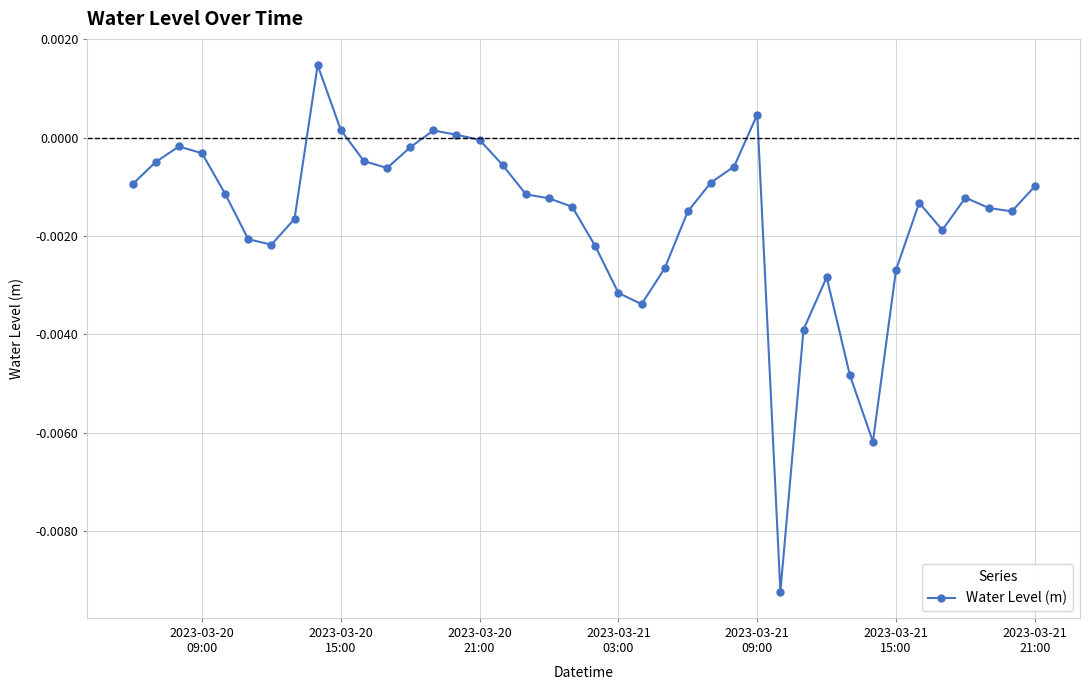

True or false: there are more than 0 points higher than both neighbors.

True